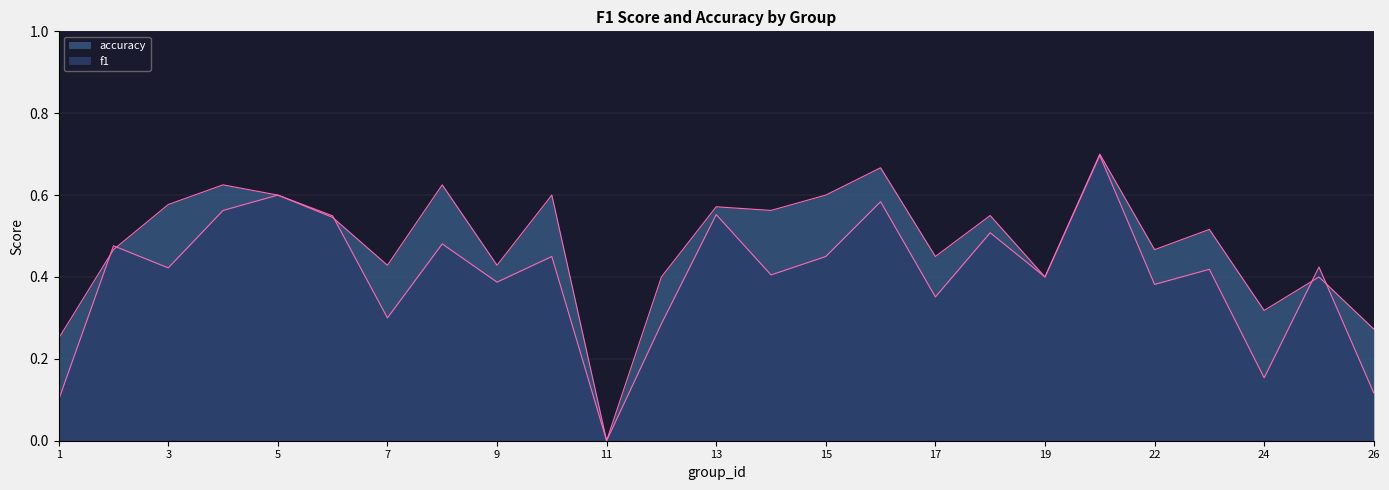

True or false: f1 has more than 0 points higher than both neighbors.

True